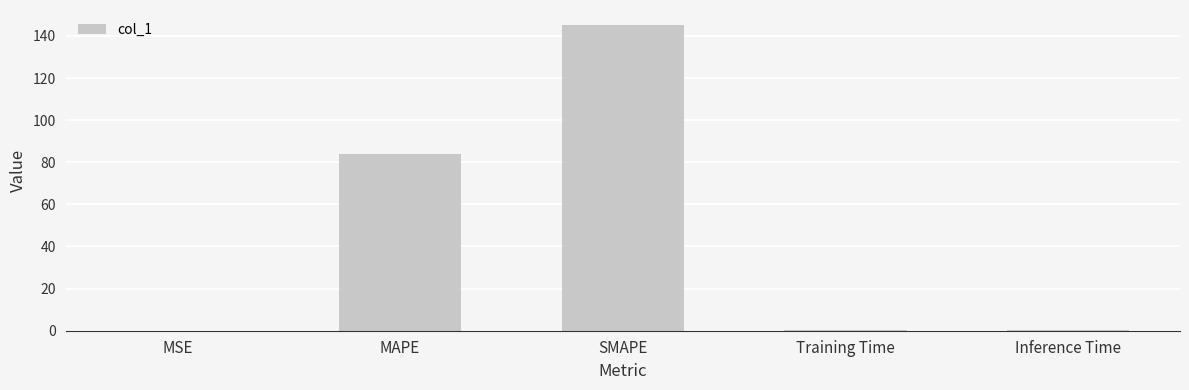

Between Training Time and SMAPE, which is larger?

SMAPE